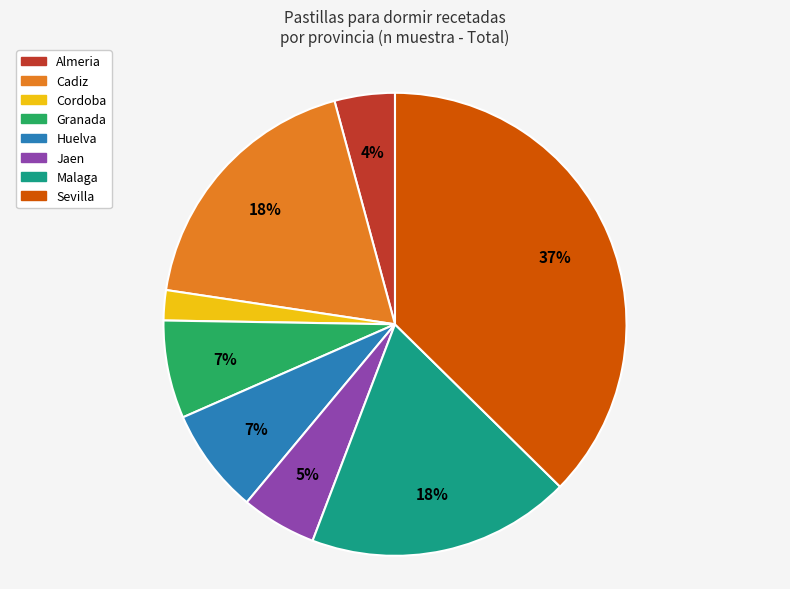

True or false: Malaga accounts for 18% of the total.

True